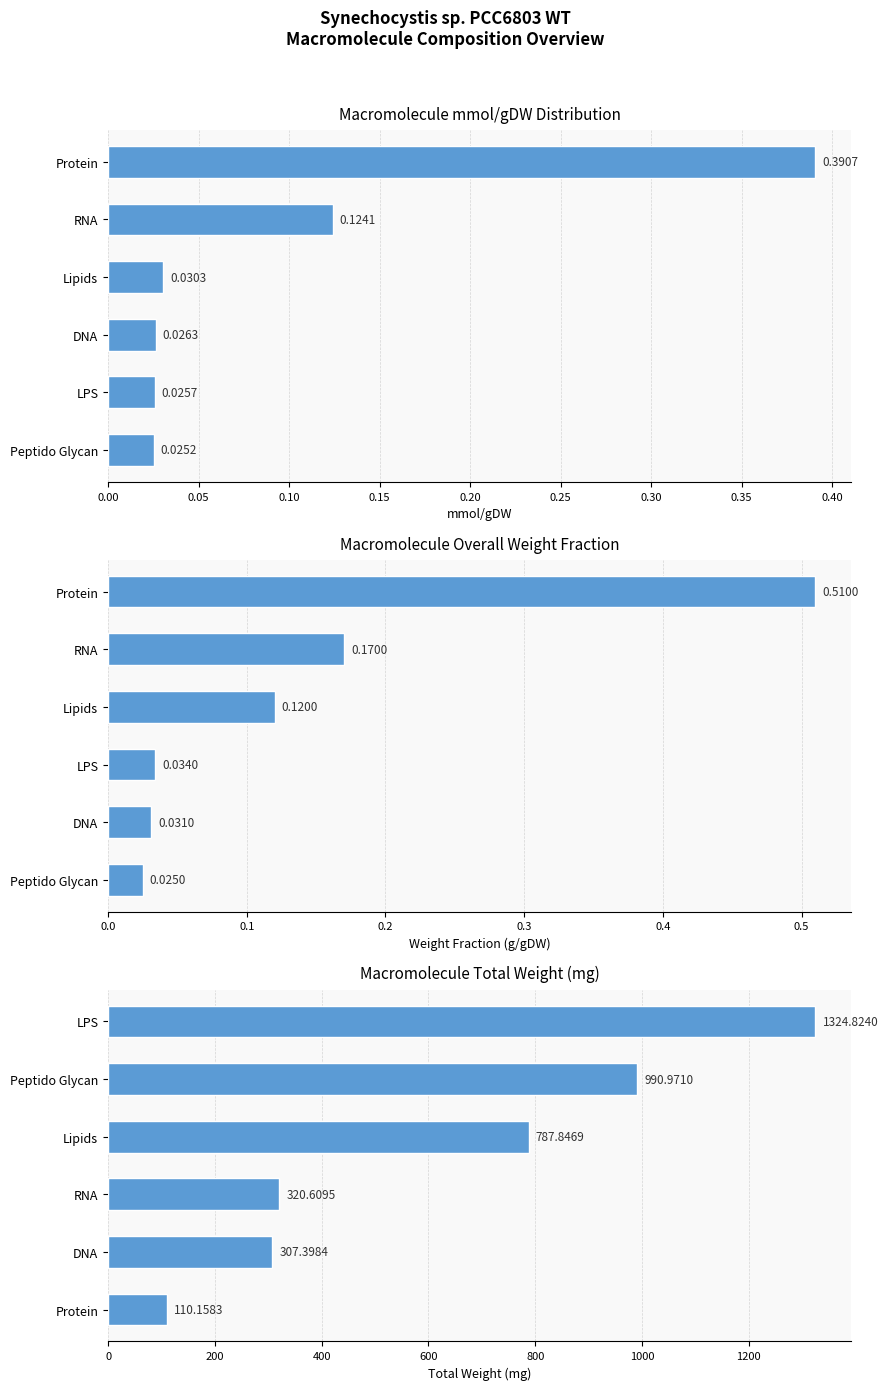

How many bars are there in total?

18